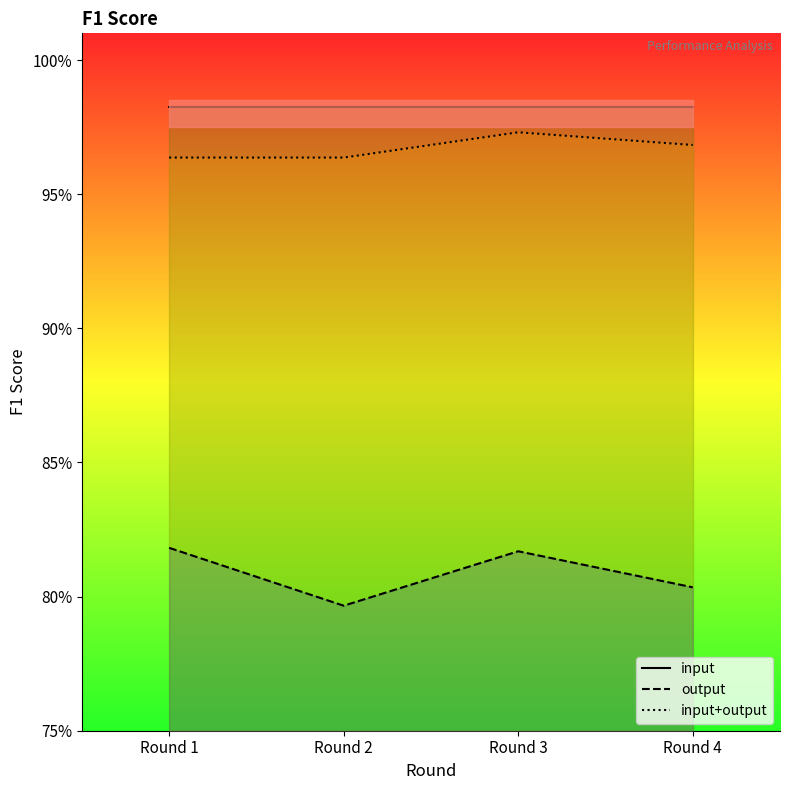

Reading left to right, what are all the values shown in this chart?

input: Round 1=1.0	Round 2=1.0	Round 3=1.0	Round 4=1.0
output: Round 1=0.8	Round 2=0.8	Round 3=0.8	Round 4=0.8
input+output: Round 1=1.0	Round 2=1.0	Round 3=1.0	Round 4=1.0